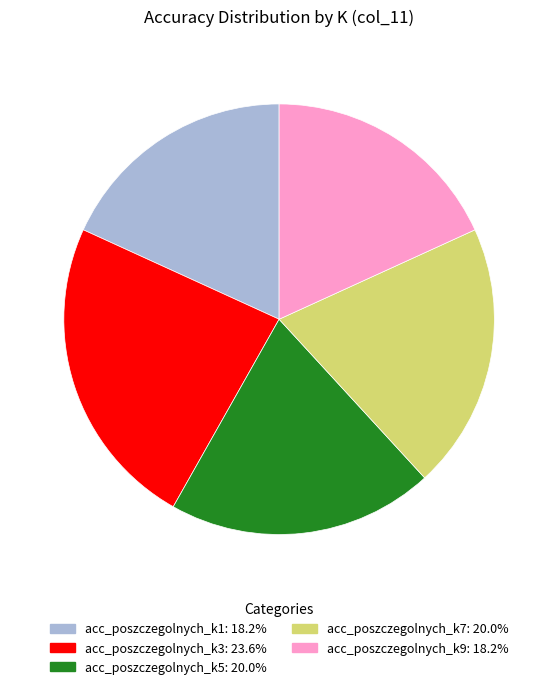

Between acc_poszczegolnych_k1 and acc_poszczegolnych_k3, which is larger?

acc_poszczegolnych_k3